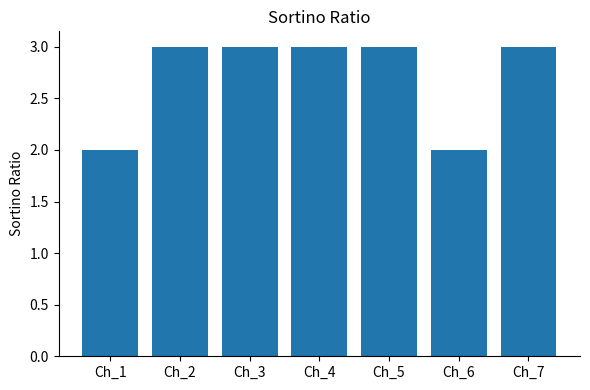

Does the chart contain any negative values?

No